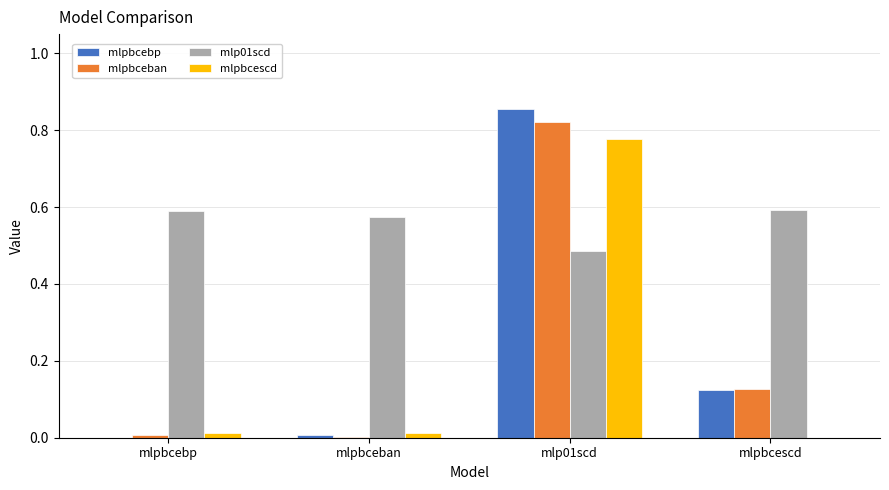

Which series has the largest range (max minus min)?

mlpbcebp